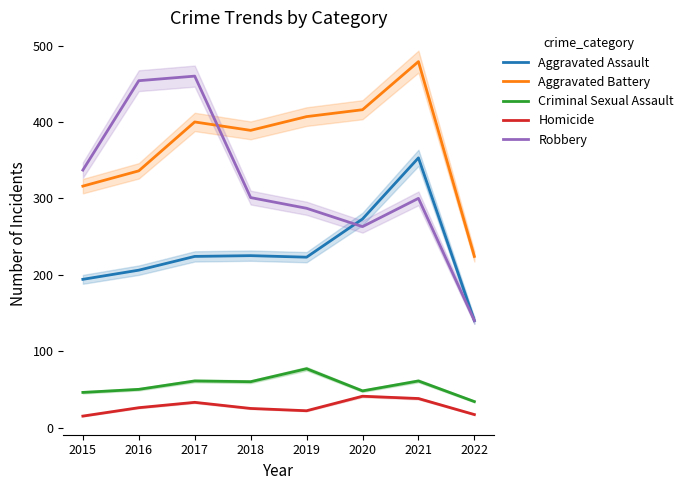

True or false: Robbery has a value of 454 at 2016.

True